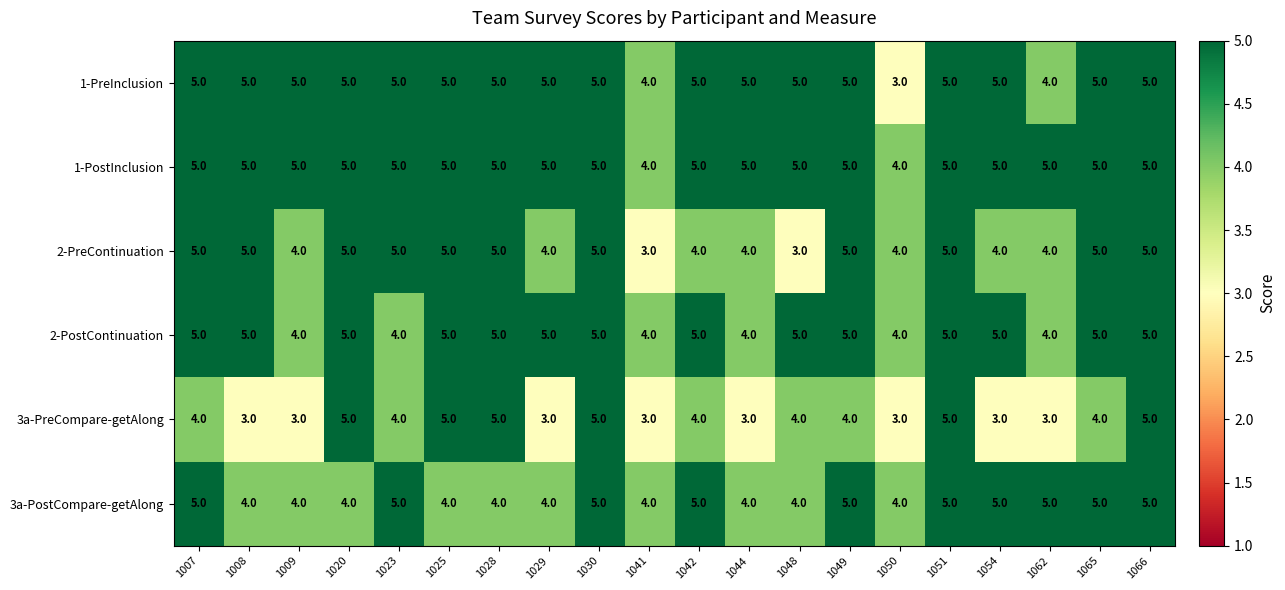

What is the smallest value displayed?

3